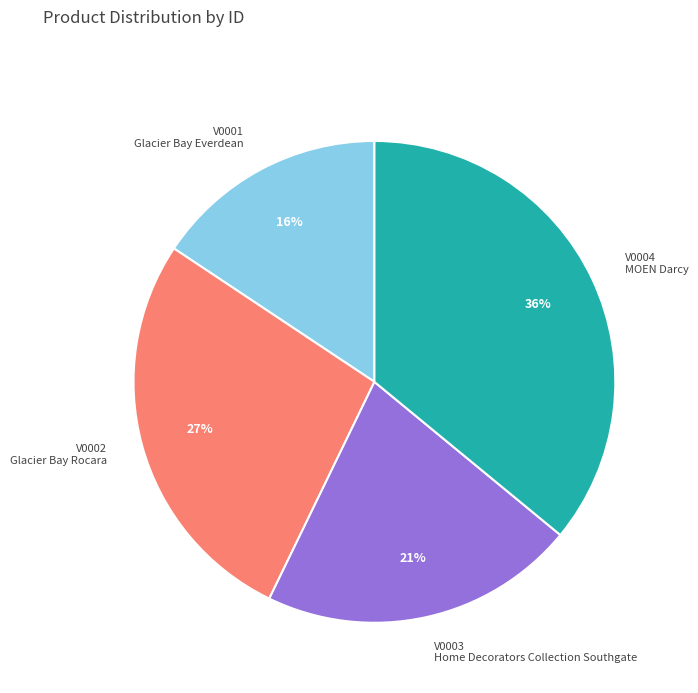

To the nearest percent, what is the average slice percentage?

25%